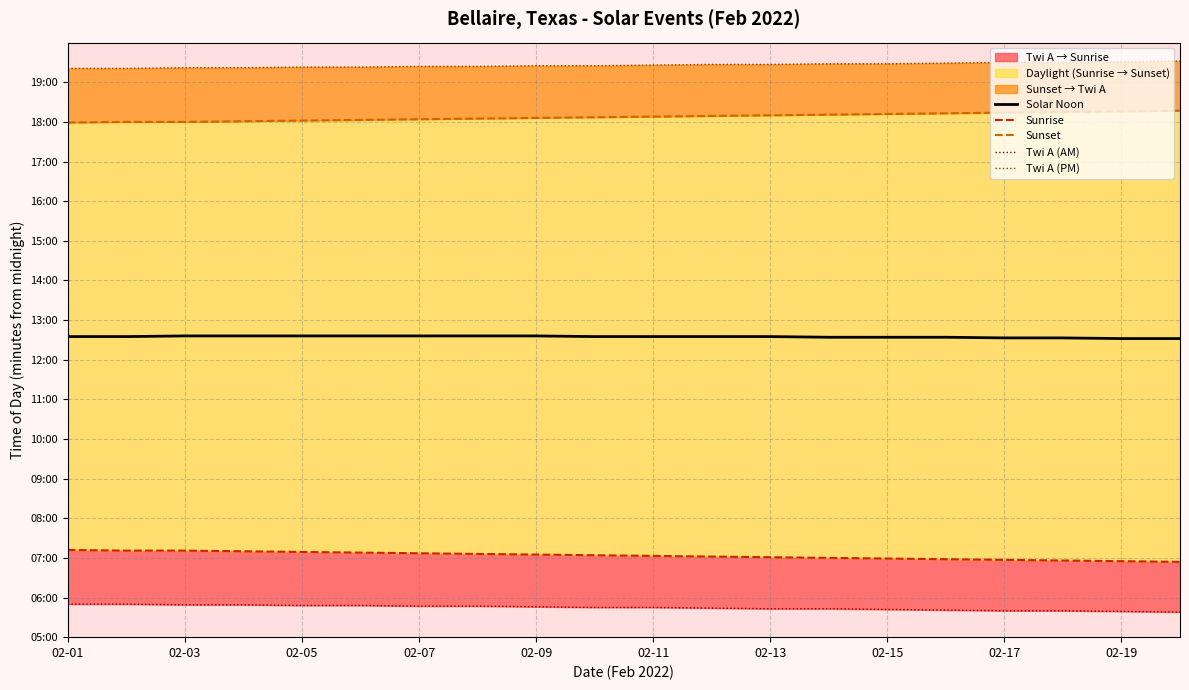

What is the value of the Sunset point at the 14th from the left?

1091